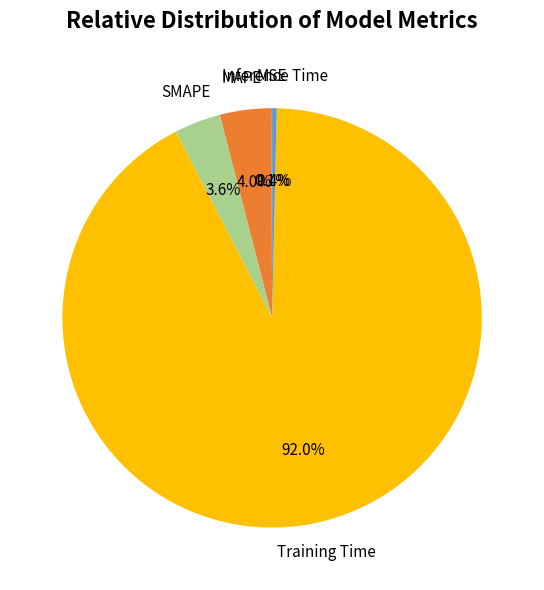

Which slice is the largest?

Training Time